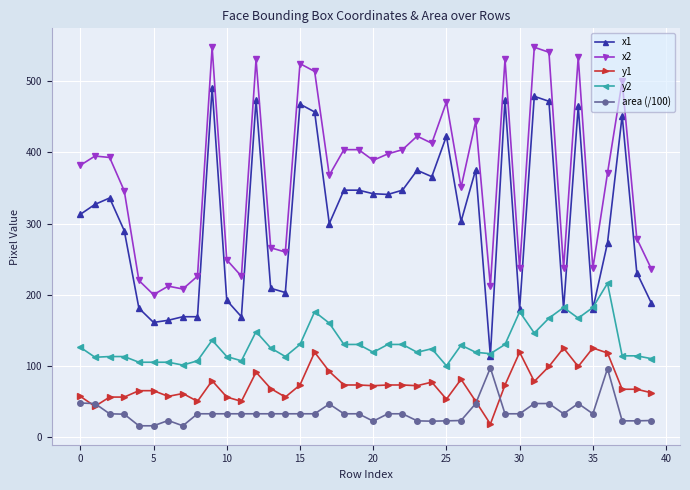

After their last crossing, which series has the higher values: y2 or x1?

x1